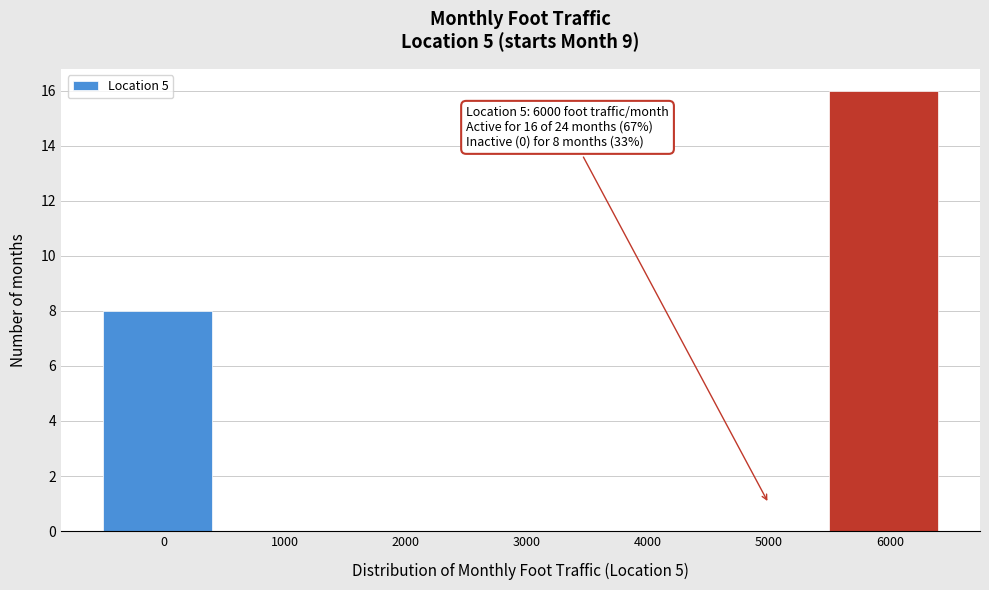

Reading left to right, what are all the values shown in this chart?

0=8	1000=0	2000=0	3000=0	4000=0	5000=0	6000=16